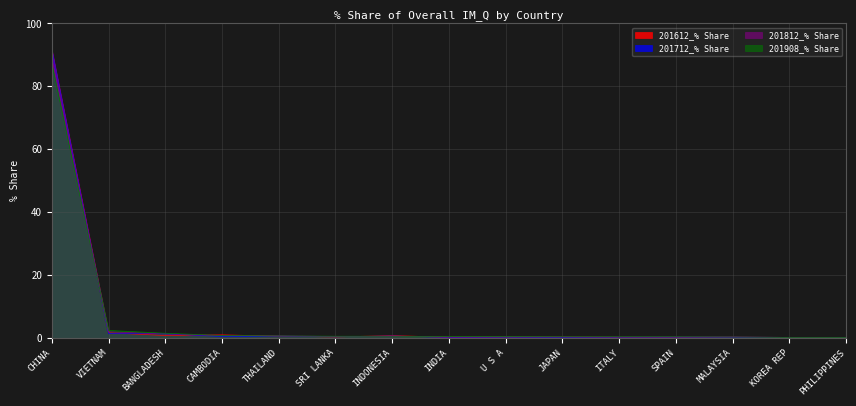

List the series in order of their peak value, lowest first.

201908_% Share, 201812_% Share, 201712_% Share, 201612_% Share